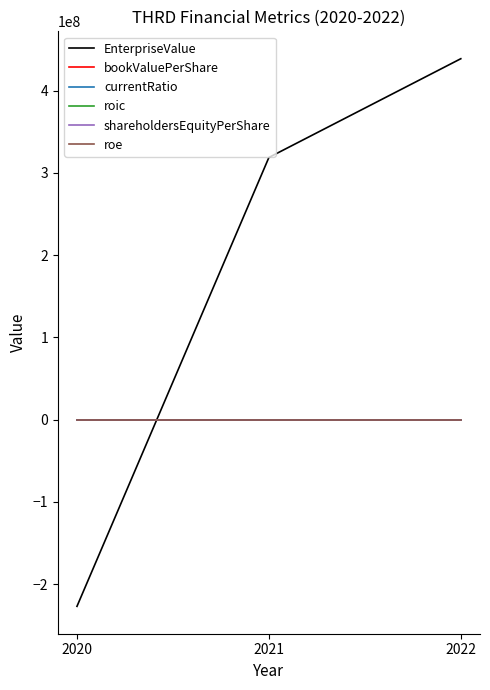

The value of currentRatio at 2020 is 51.8. True or false?

True